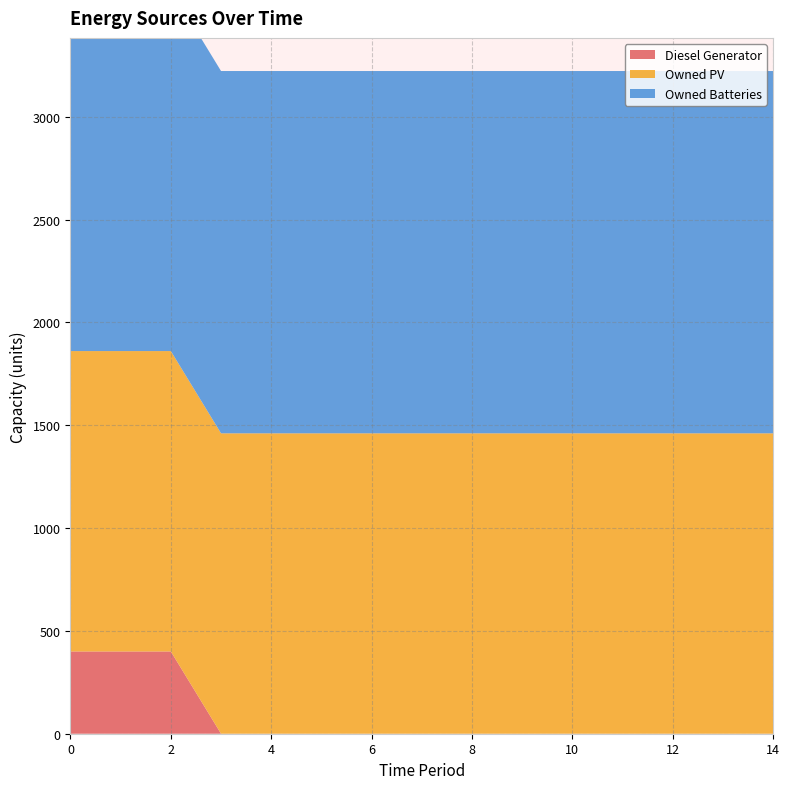

Reading right to left, extract all data points from this chart.

Diesel Generator: 14=0	13=0	12=0	11=0	10=0	9=0	8=0	7=0	6=0	5=0	4=0	3=0	2=400	1=400	0=400
Owned PV: 14=1461	13=1461	12=1461	11=1461	10=1461	9=1461	8=1461	7=1461	6=1461	5=1461	4=1461	3=1461	2=1461	1=1461	0=1461
Owned Batteries: 14=1762	13=1762	12=1762	11=1762	10=1762	9=1762	8=1762	7=1762	6=1762	5=1762	4=1762	3=1762	2=1762	1=1762	0=1762